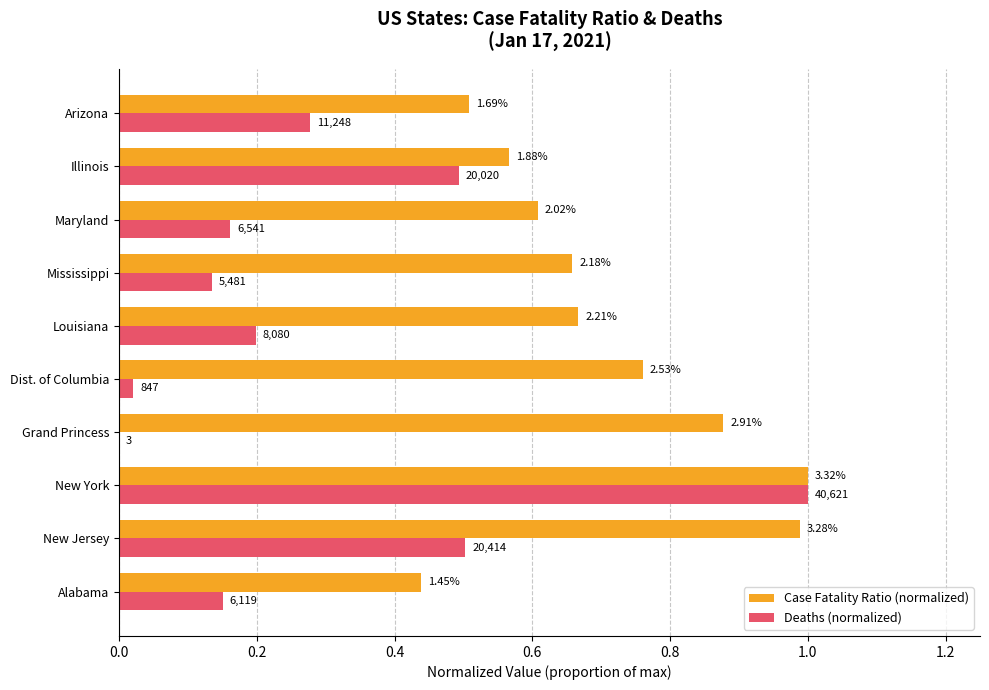

What are all the series names shown in the legend?

Case Fatality Ratio (normalized), Deaths (normalized)